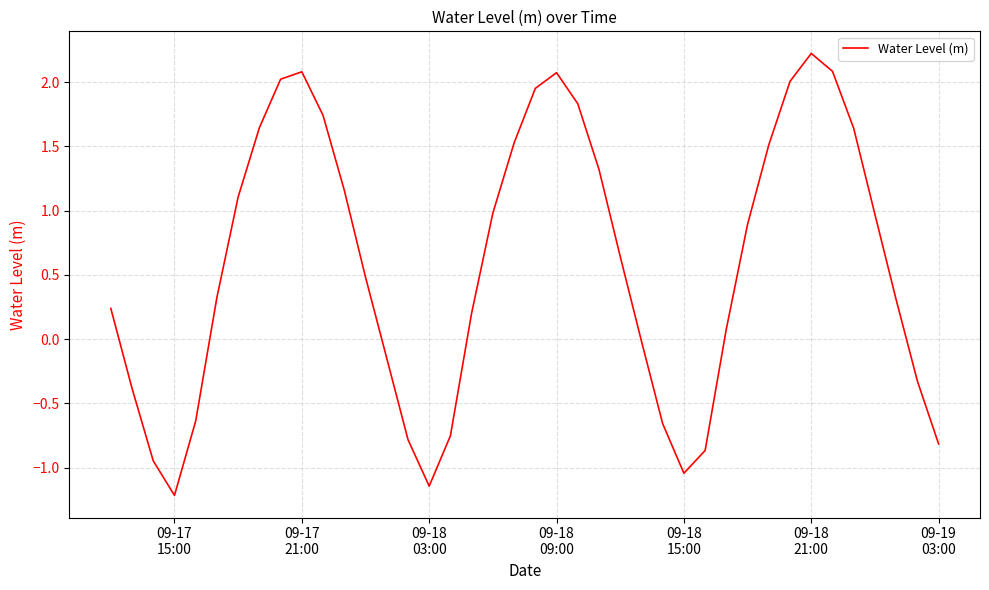

What is the difference between the maximum and minimum values?

3.4